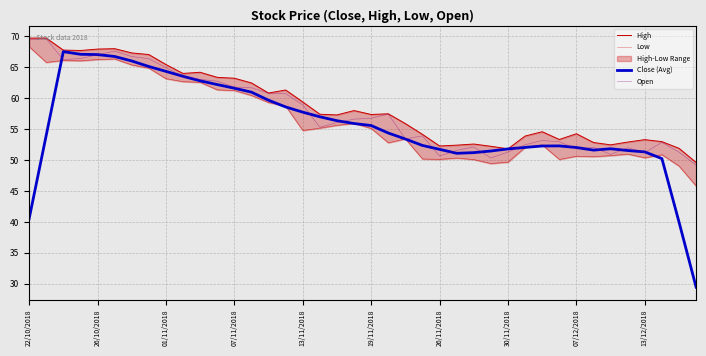

What is the lowest value of the Close (Avg) series?

29.5